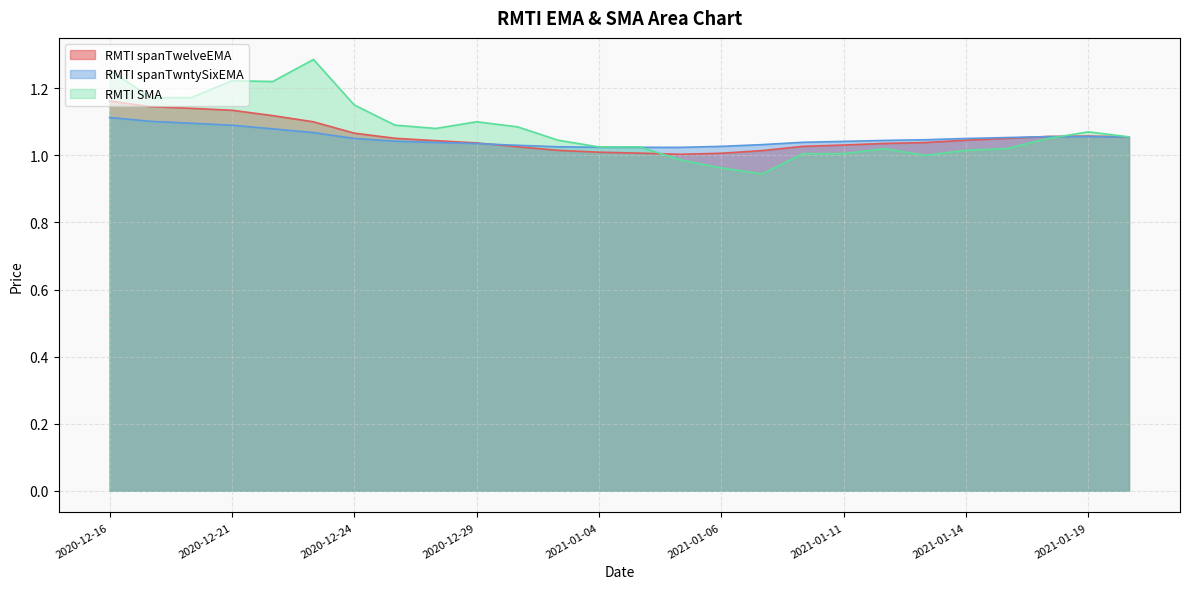

Reading left to right, list all the values displayed in this chart.

RMTI spanTwelveEMA: 1.2	1.1	1.1	1.1	1.1	1.1	1.1	1.1	1.0	1.0	1.0	1.0	1.0	1.0	1.0	1.0	1.0	1.0	1.0	1.0	1.0	1.0	1.1	1.1	1.1	1.1
RMTI spanTwntySixEMA: 1.1	1.1	1.1	1.1	1.1	1.1	1.1	1.0	1.0	1.0	1.0	1.0	1.0	1.0	1.0	1.0	1.0	1.0	1.0	1.0	1.0	1.1	1.1	1.1	1.1	1.1
RMTI SMA: 1.3	1.2	1.2	1.2	1.2	1.3	1.1	1.1	1.1	1.1	1.1	1.0	1.0	1.0	1.0	1.0	0.9	1.0	1.0	1.0	1.0	1.0	1.0	1.1	1.1	1.1